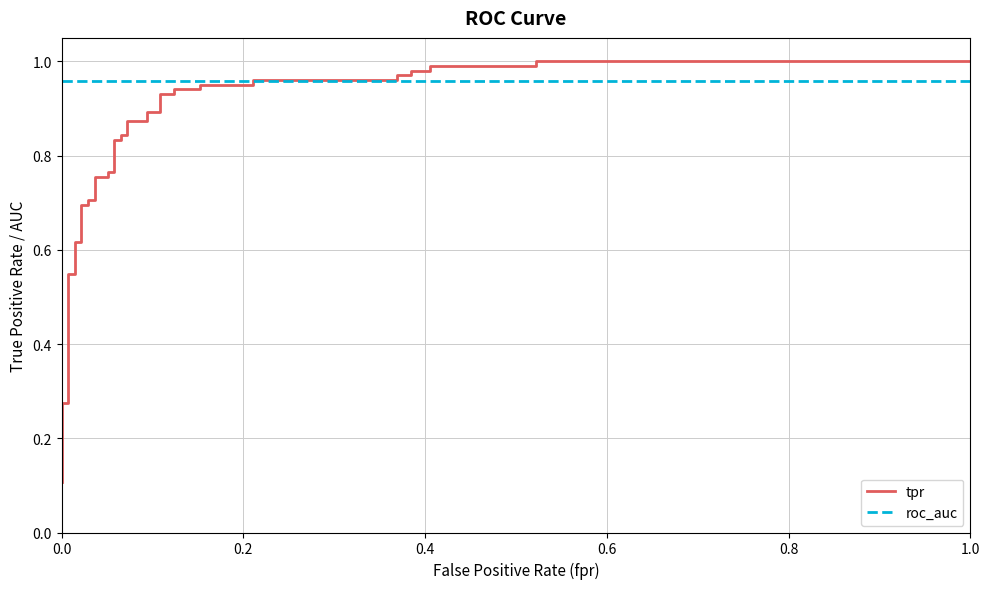

What are all the series names shown in the legend?

tpr, roc_auc